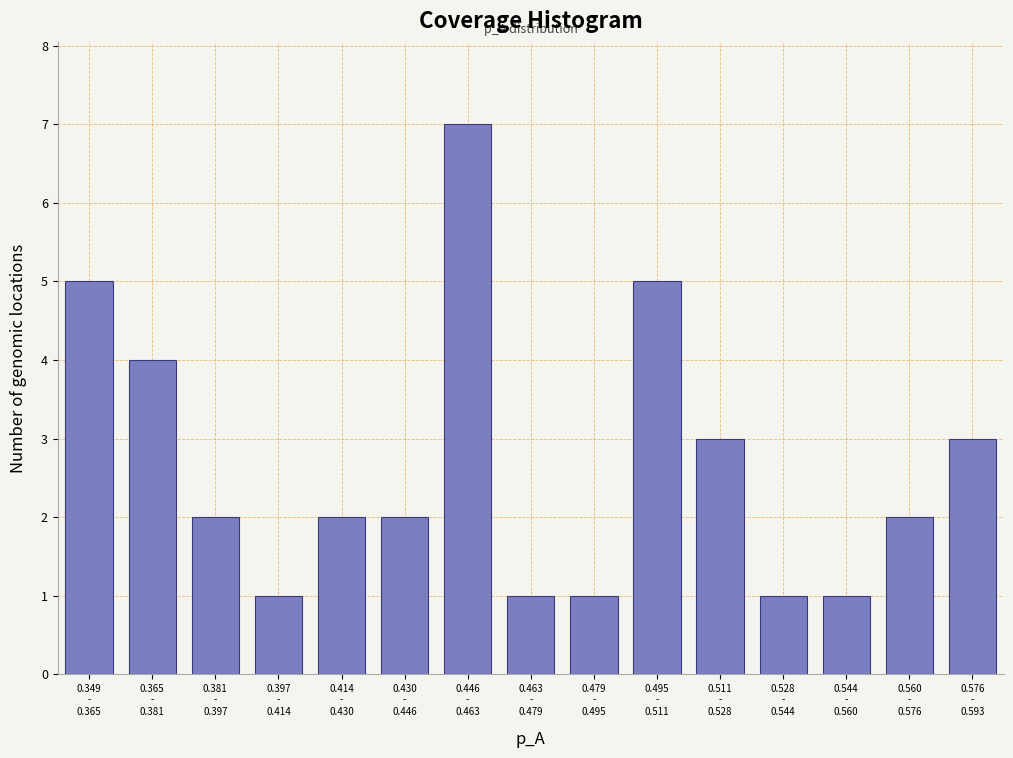

Reading right to left, transcribe all the data shown in this chart.

3	2	1	1	3	5	1	1	7	2	2	1	2	4	5